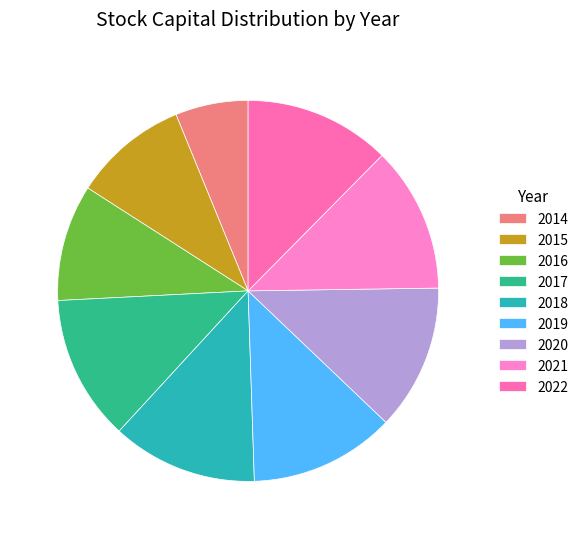

Does 2016 account for over 50% of the chart?

No